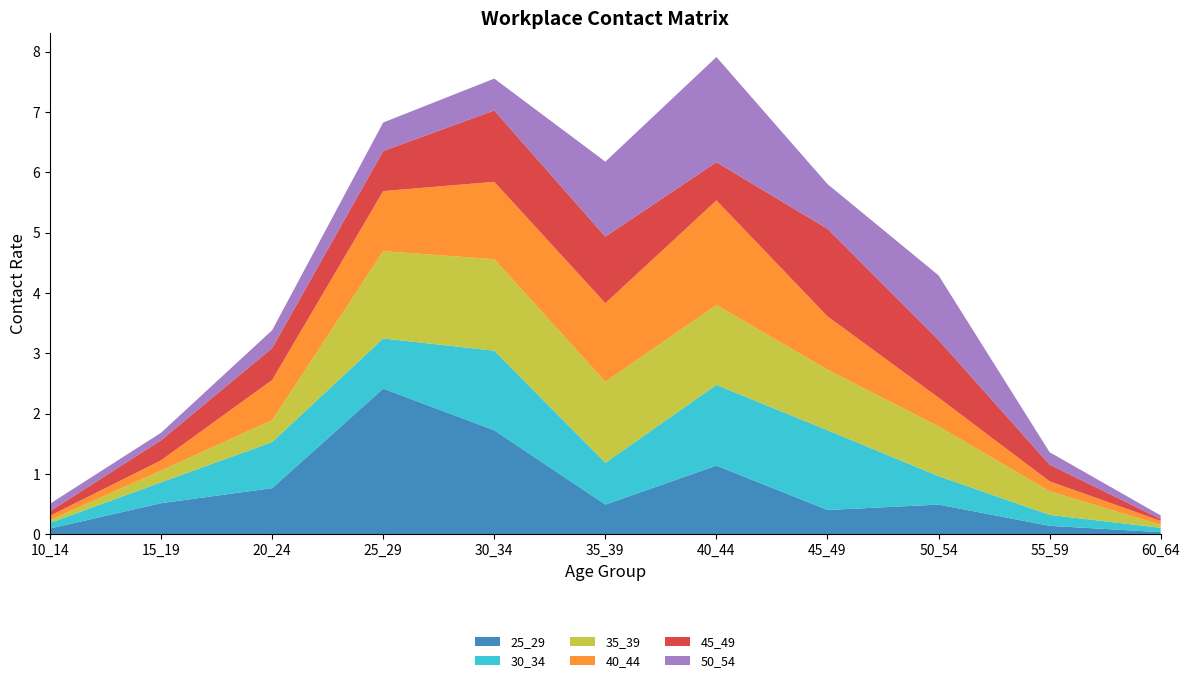

Reading left to right, list all the values displayed in this chart.

25_29: 10_14=0.1	15_19=0.5	20_24=0.8	25_29=2.4	30_34=1.7	35_39=0.5	40_44=1.1	45_49=0.4	50_54=0.5	55_59=0.1	60_64=0.0
30_34: 10_14=0.1	15_19=0.3	20_24=0.8	25_29=0.8	30_34=1.3	35_39=0.7	40_44=1.3	45_49=1.3	50_54=0.5	55_59=0.2	60_64=0.1
35_39: 10_14=0.0	15_19=0.2	20_24=0.4	25_29=1.4	30_34=1.5	35_39=1.3	40_44=1.3	45_49=1.0	50_54=0.8	55_59=0.4	60_64=0.0
40_44: 10_14=0.1	15_19=0.2	20_24=0.7	25_29=1.0	30_34=1.3	35_39=1.3	40_44=1.7	45_49=0.9	50_54=0.5	55_59=0.2	60_64=0.1
45_49: 10_14=0.1	15_19=0.3	20_24=0.5	25_29=0.7	30_34=1.2	35_39=1.1	40_44=0.6	45_49=1.5	50_54=1.0	55_59=0.3	60_64=0.0
50_54: 10_14=0.1	15_19=0.1	20_24=0.3	25_29=0.5	30_34=0.5	35_39=1.2	40_44=1.7	45_49=0.7	50_54=1.1	55_59=0.2	60_64=0.1